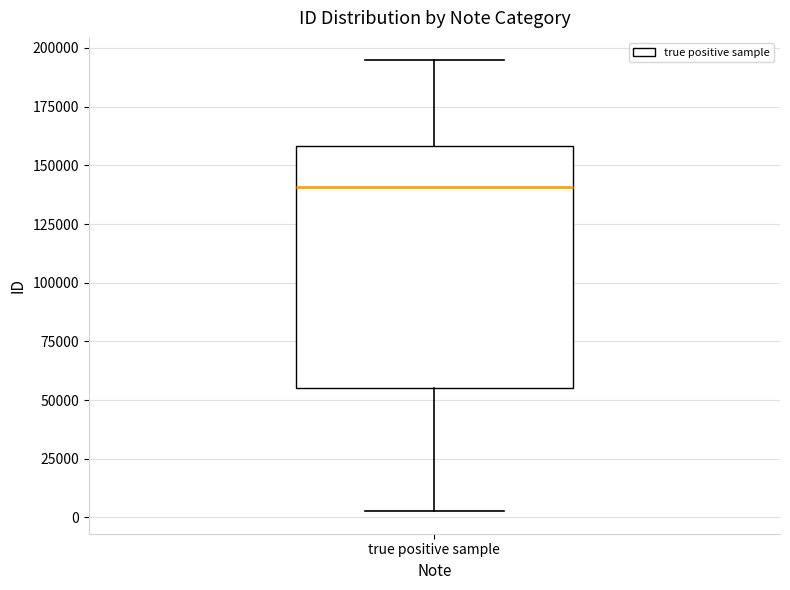

Where does the lower whisker of the box for true positive sample end on the y-axis? The values are not printed on the chart, so give them approximately, as read against the axis.

5000